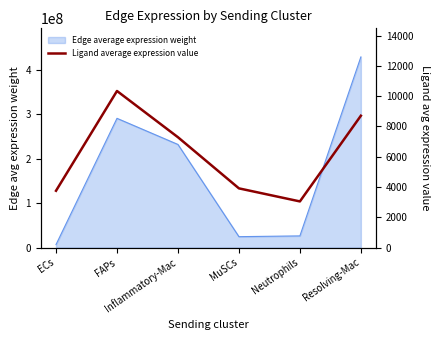

How many data points does each series have?

6